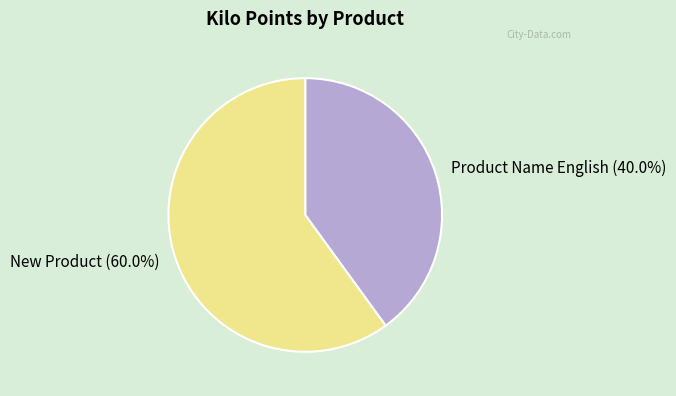

What percentage is the Product Name English slice, to the nearest percent?

40%